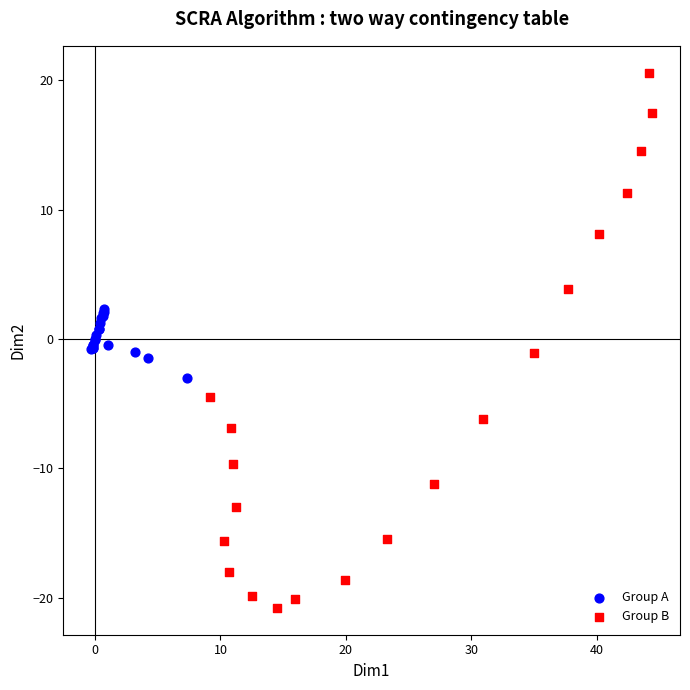

Which series has the widest spread of Y values?

Group B